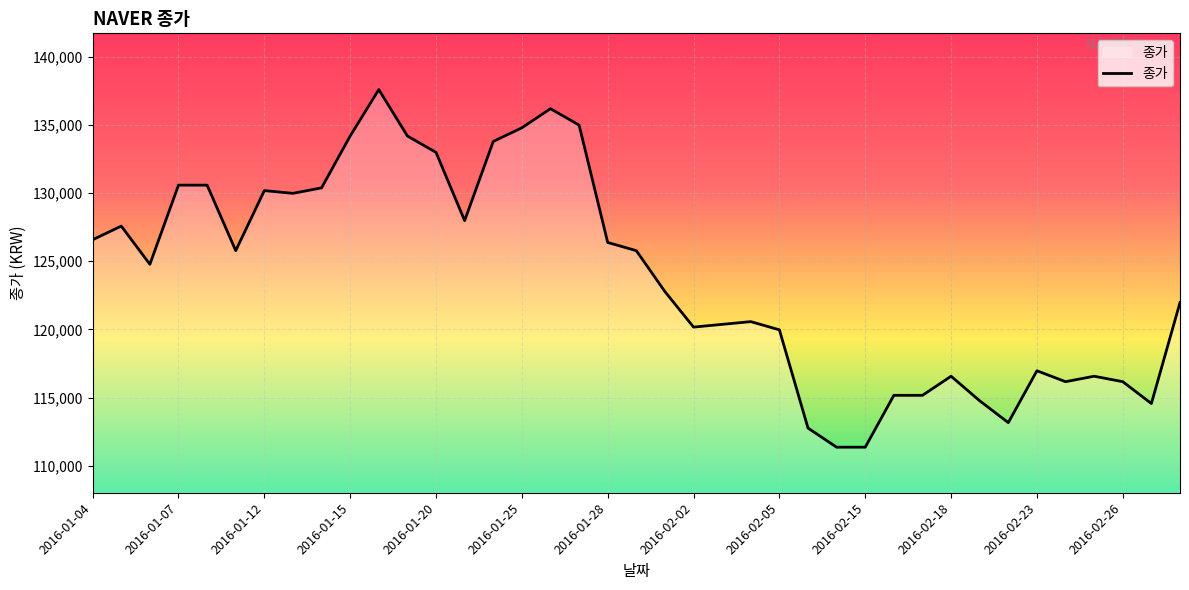

What is the maximum value shown in the chart?

137595